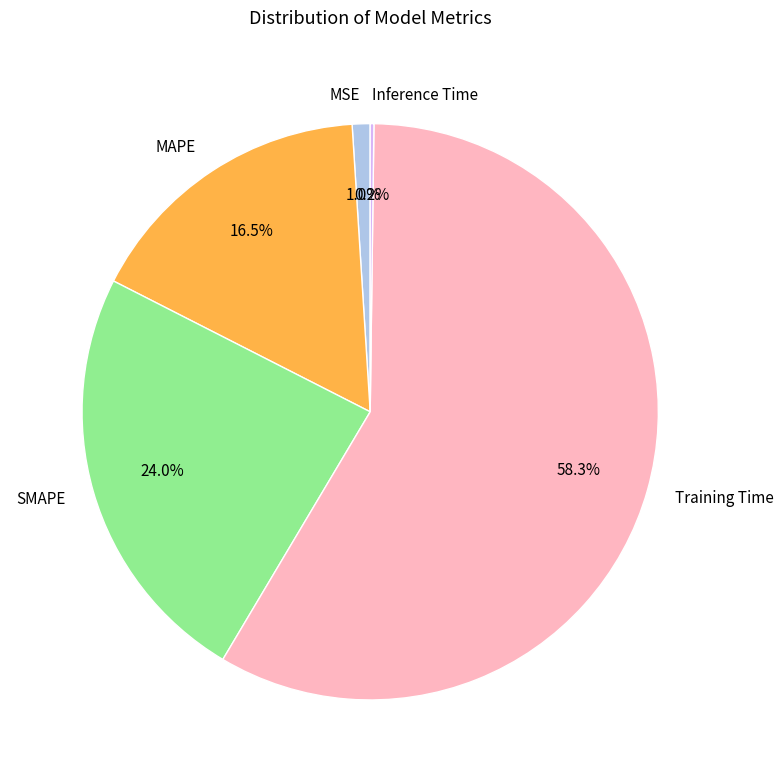

Combined, what portion of the pie is MSE and SMAPE?

25.0%